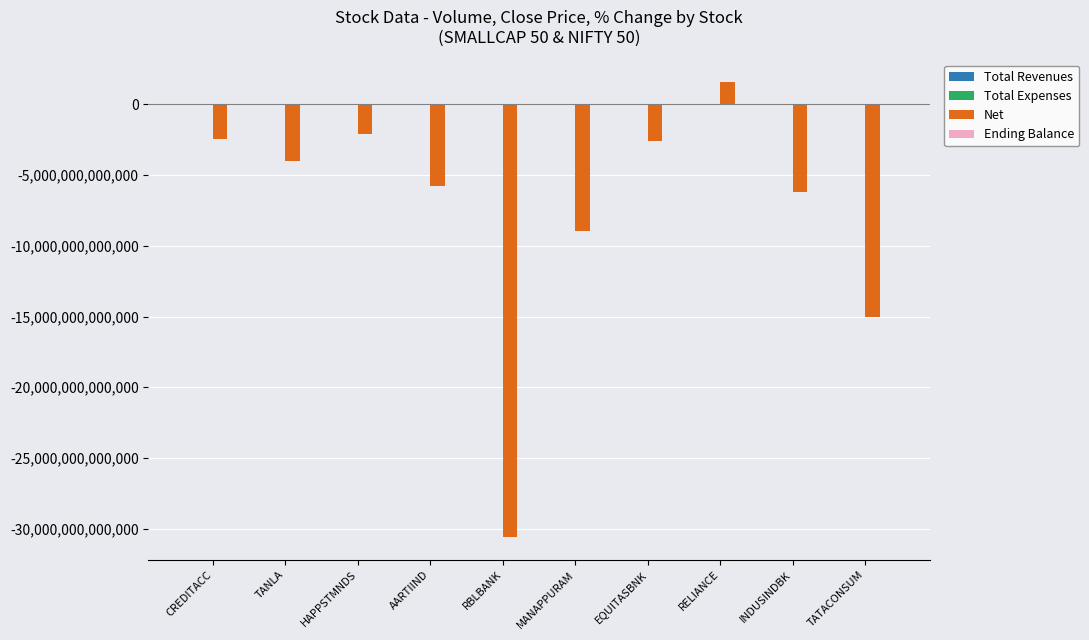

The value of Net at HAPPSTMNDS is -2133887922146.7. True or false?

True